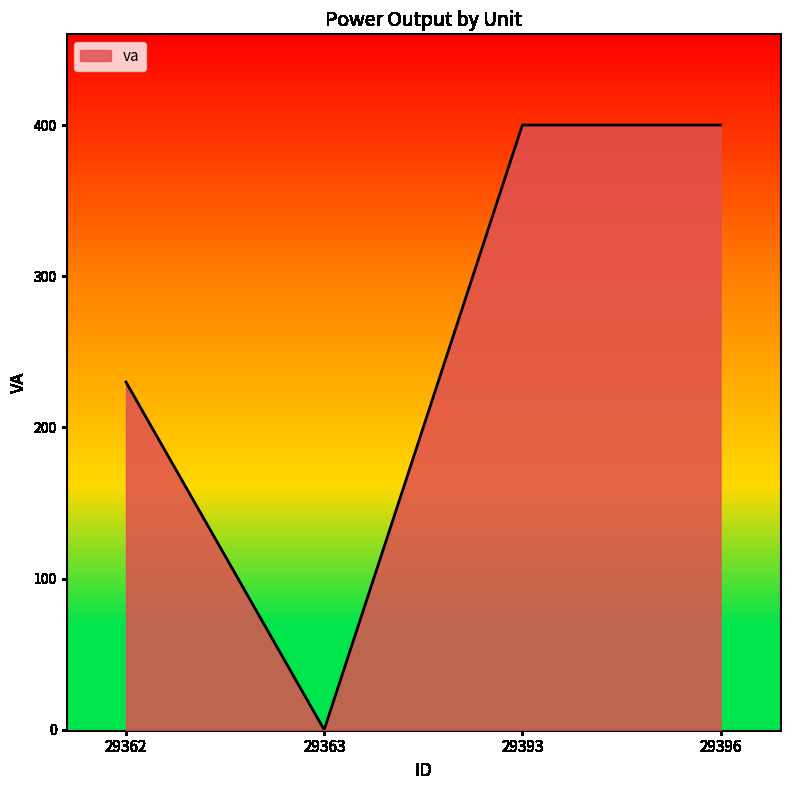

Where is the data nearest to the value 200?

29362